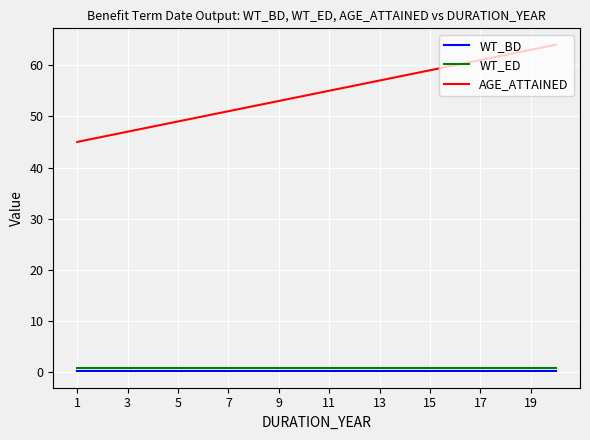

What is the minimum value for WT_BD?

0.2